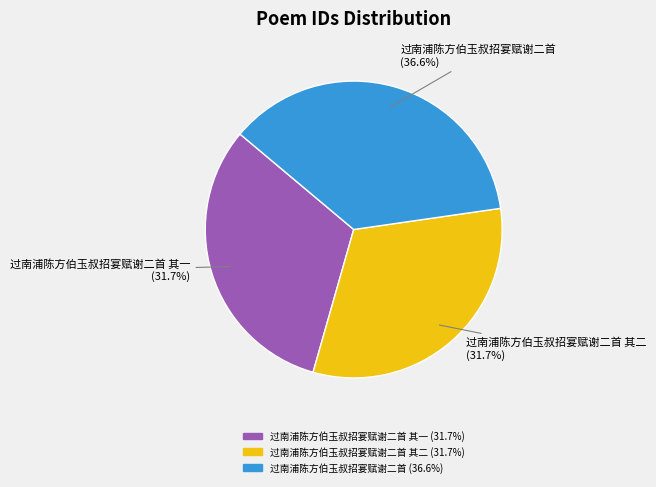

How many slices are in this pie chart?

3